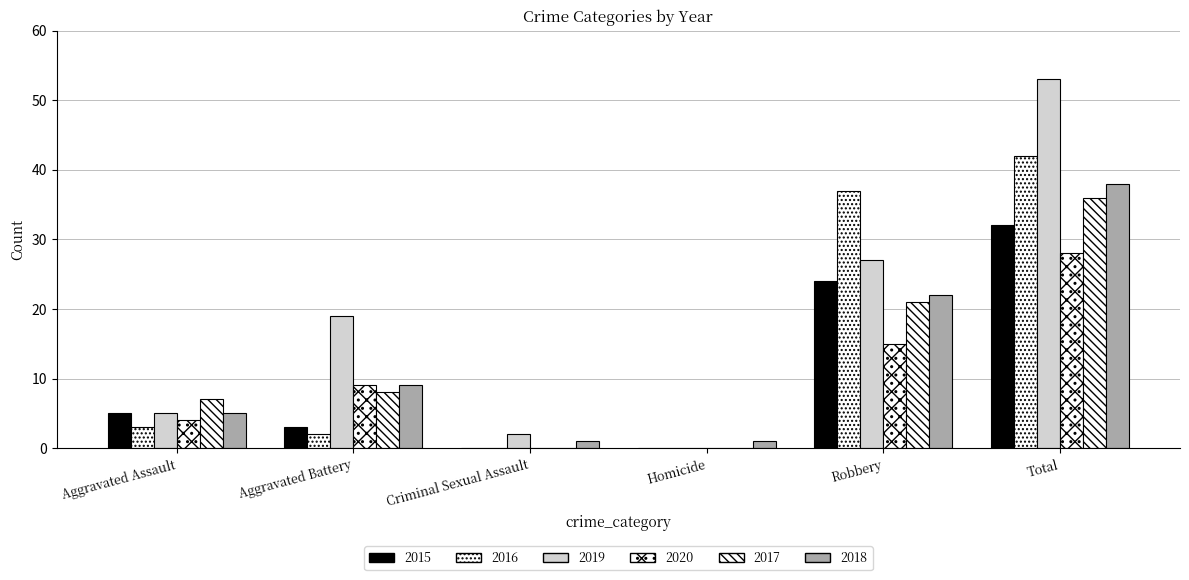

Which series has the widest spread of values?

2019